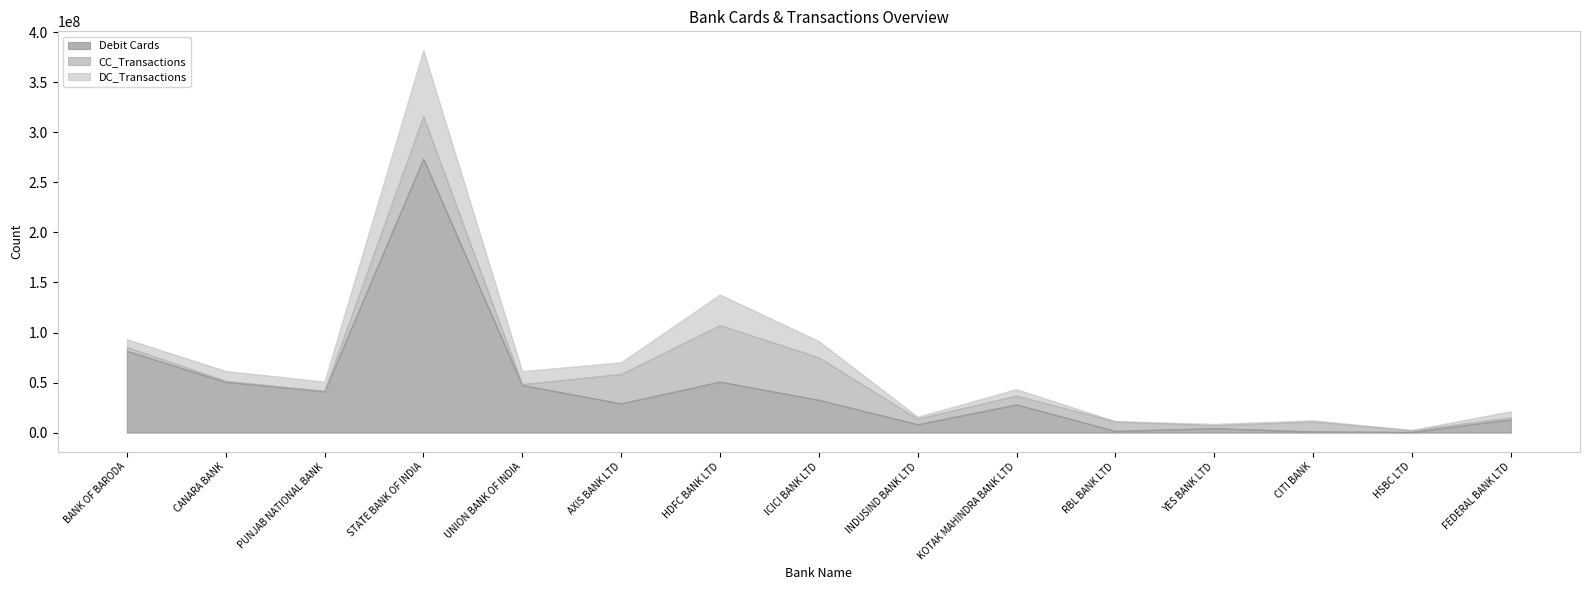

The Debit Cards series shows 59864682 at PUNJAB NATIONAL BANK. True or false?

False